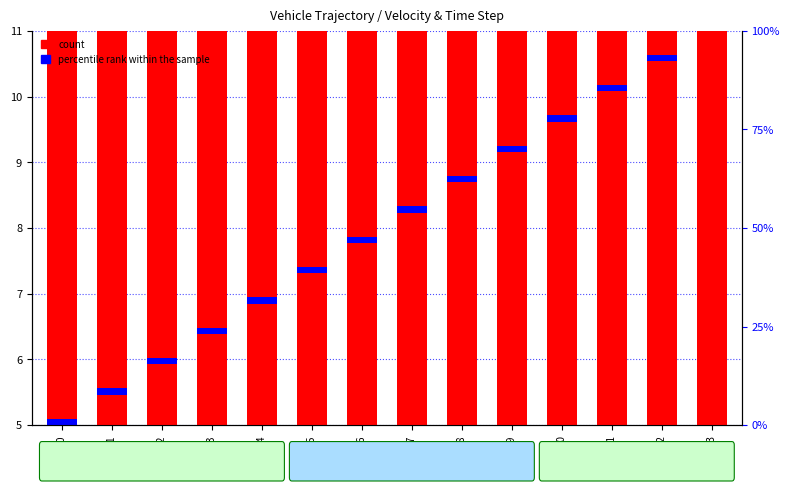

Which has a higher value, t=6 or t=13?

t=13